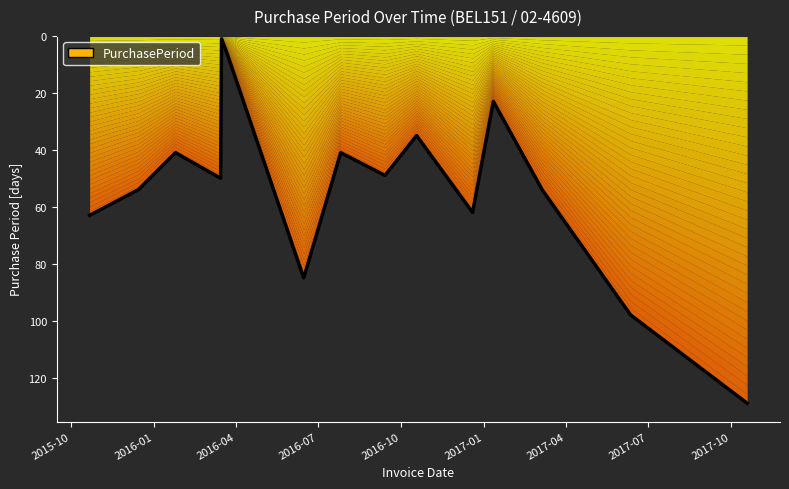

The chart shows a value of 41 at 2016-07-26. True or false?

True